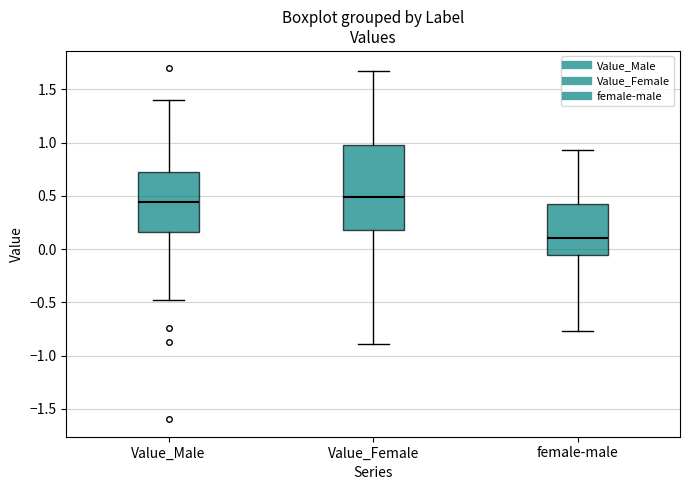

Reading left to right, read every box against the y-axis: the position of its median line, the range the box covers, and the ends of its whiskers. The values are not printed on the chart, so give them approximately, as read against the axis.

Value_Male: median 0.45, box 0.15 to 0.70, whiskers -0.50 to 1.40
Value_Female: median 0.50, box 0.20 to 1.00, whiskers -0.90 to 1.65
female-male: median 0.10, box -0.05 to 0.40, whiskers -0.75 to 0.95